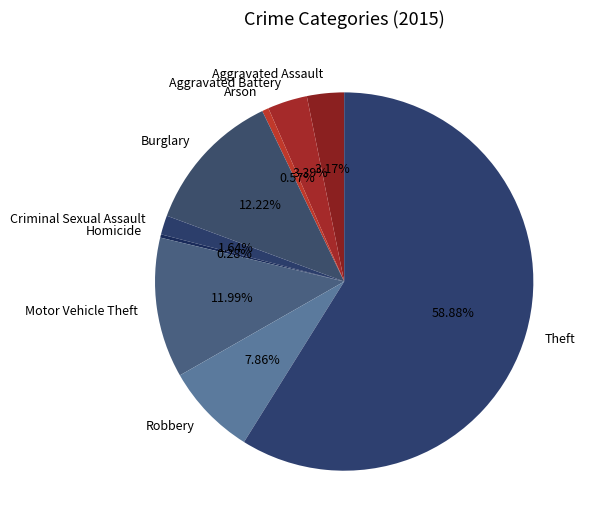

How much of the chart is everything except Robbery?

92.1%